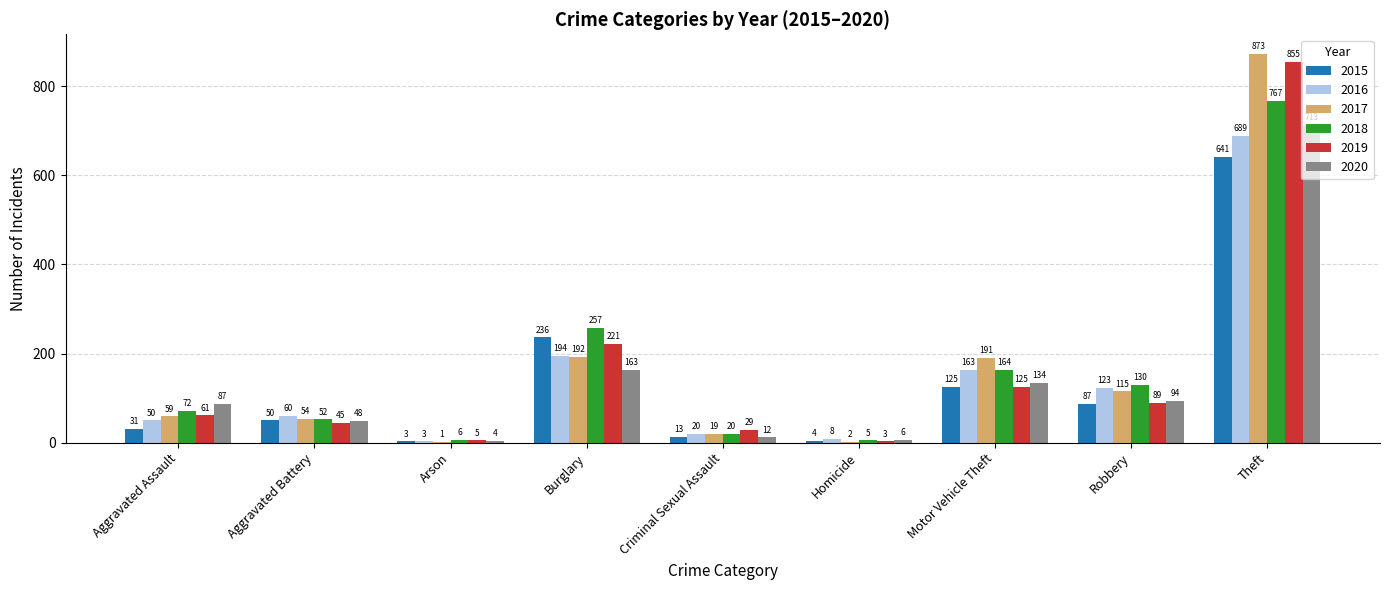

What is the sum of the 2018 values at Arson and Motor Vehicle Theft?

170